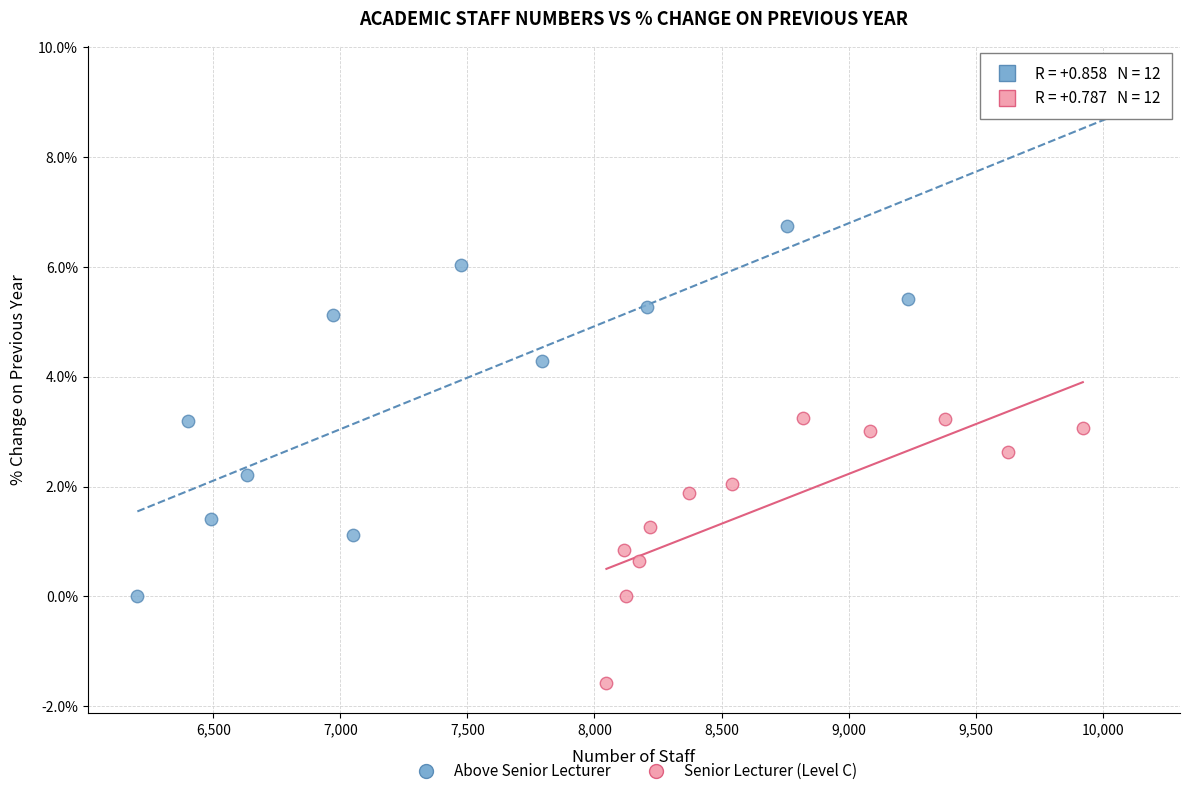

Which series reaches the minimum Y coordinate?

Senior Lecturer (Level C)